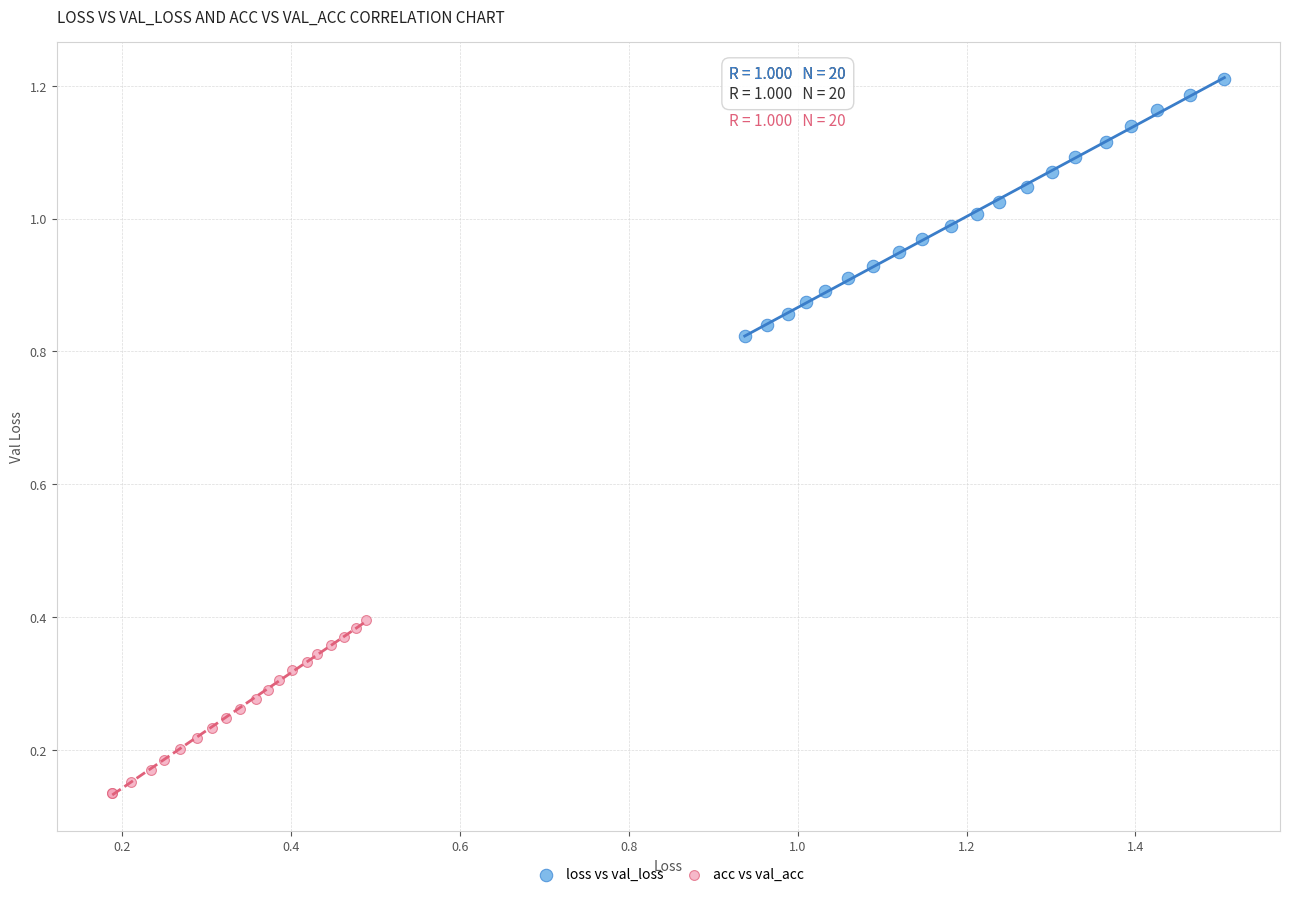

Which series contains the highest Y value?

loss vs val_loss